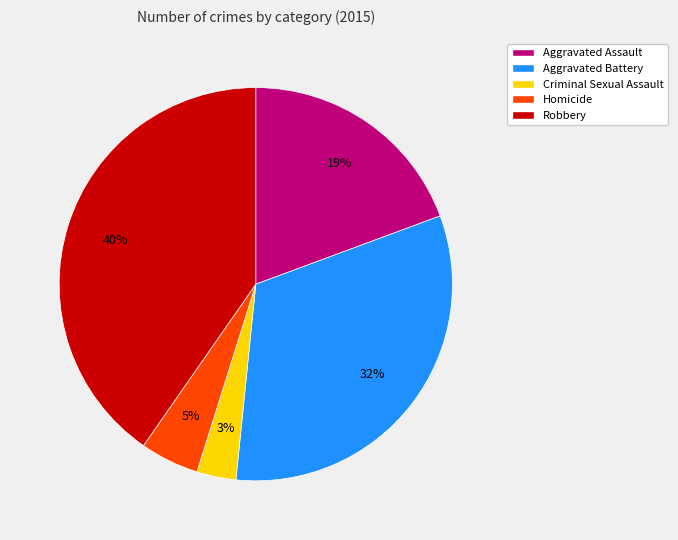

How many segments does this pie chart have?

5